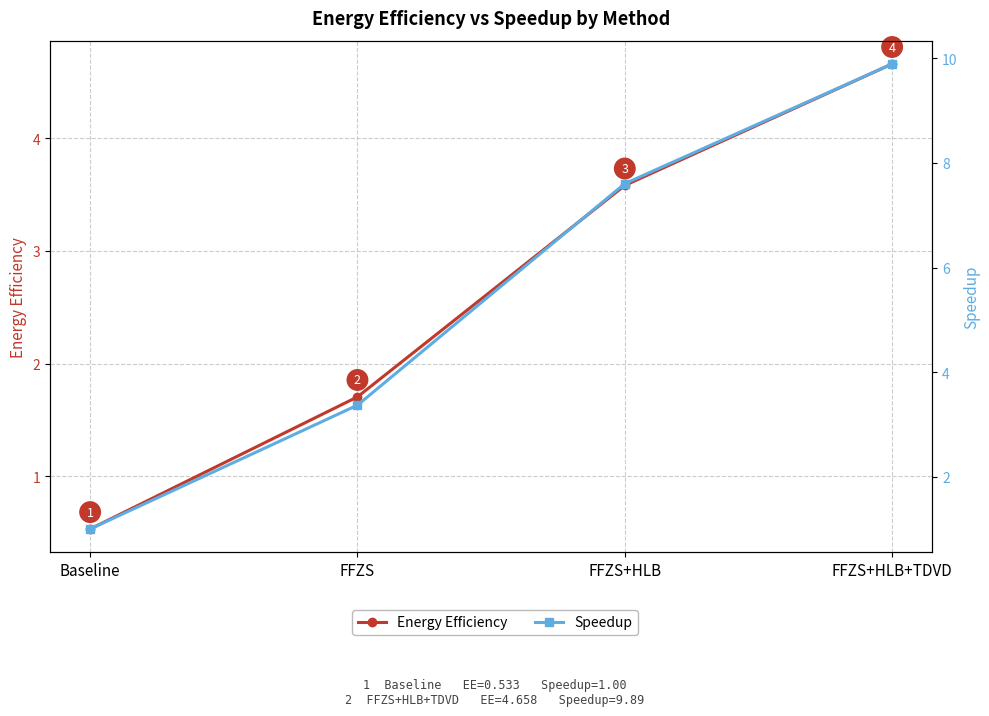

Which series has the largest range (max minus min)?

Speedup